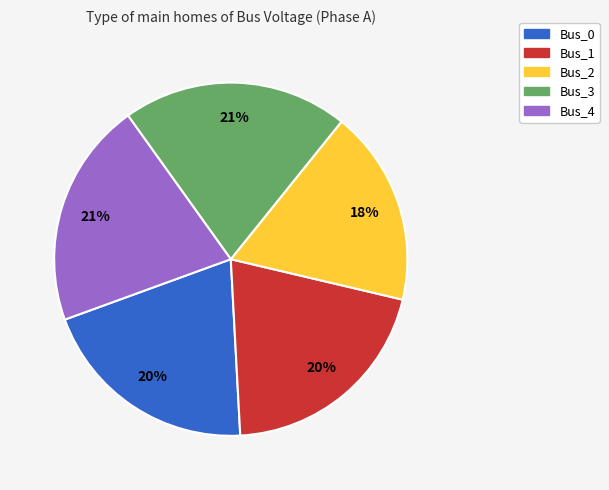

What is the ratio of the value at Bus_0 to the value at Bus_3?

1.0